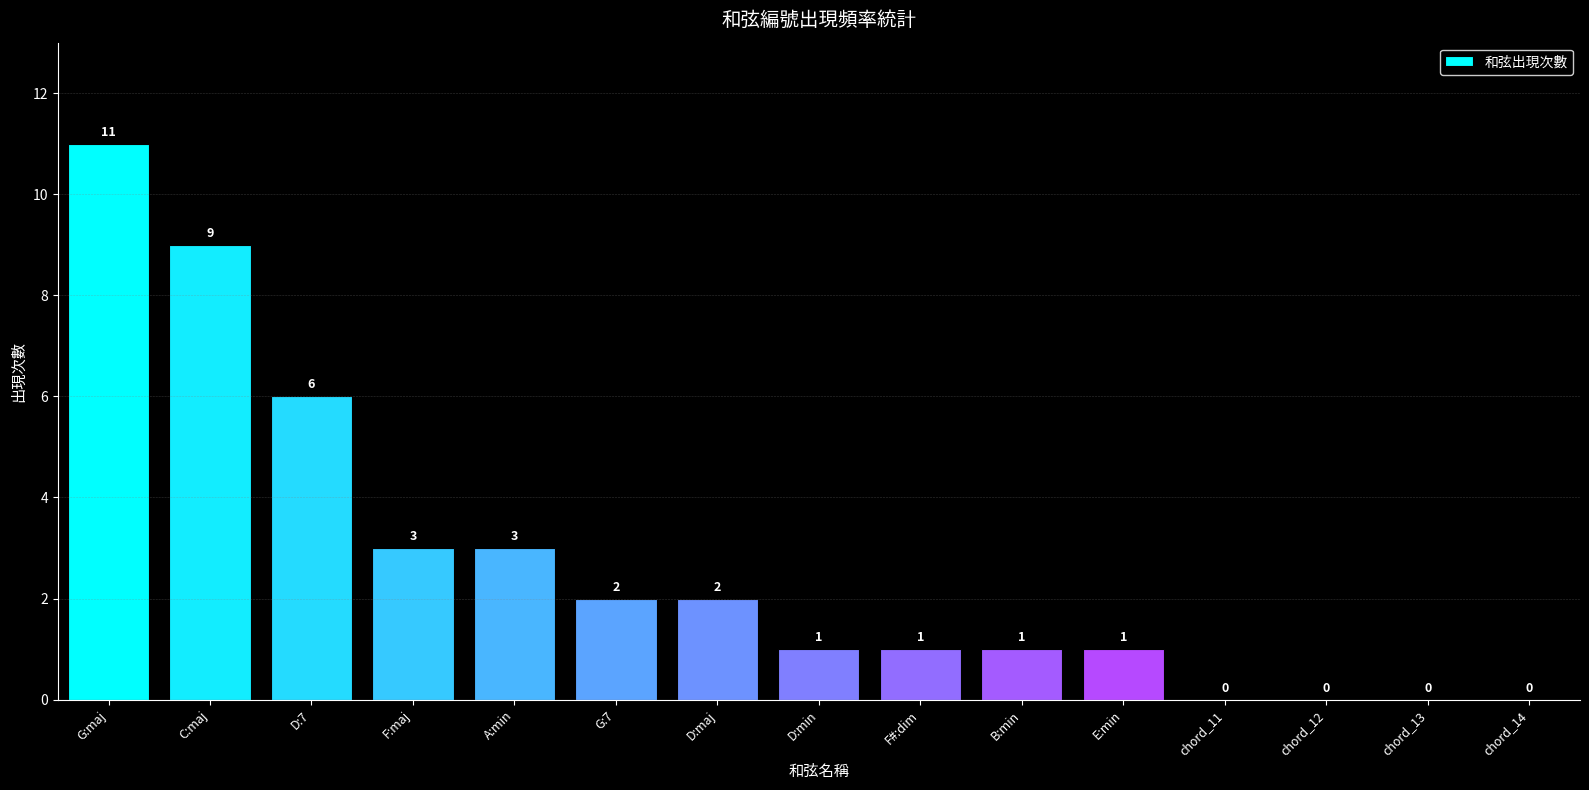

What is the greatest value displayed?

11